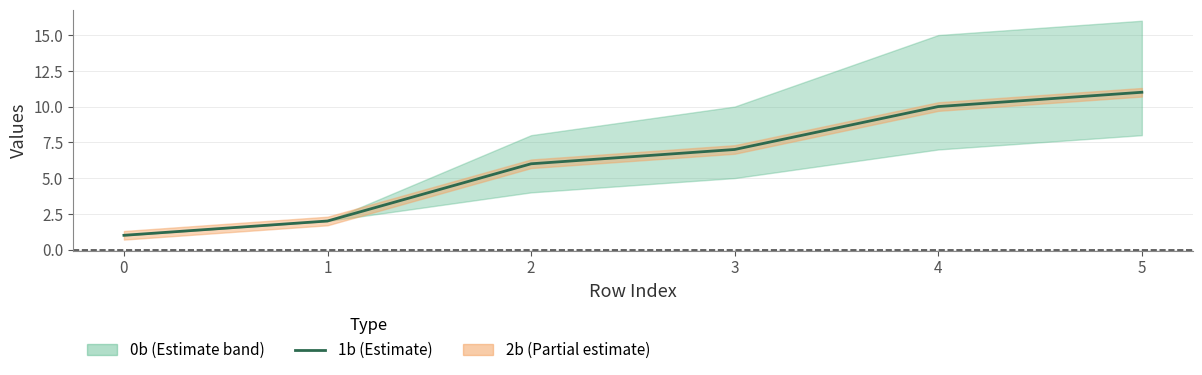

True or false: the data has more than 0 interior local peaks.

False